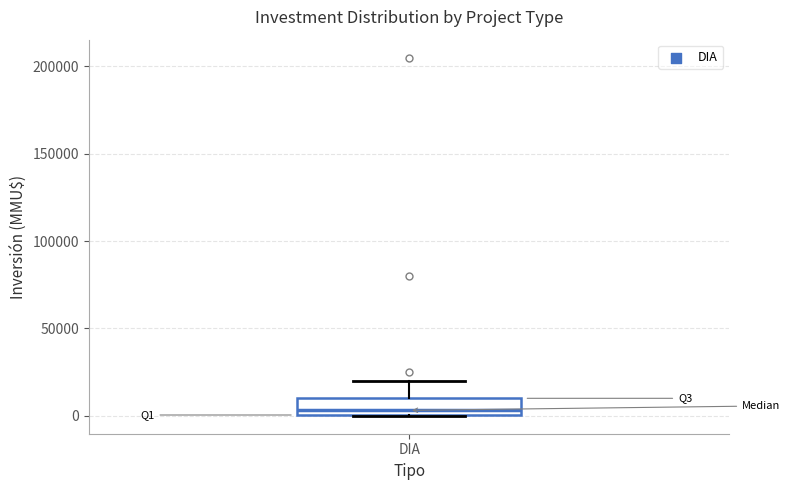

Read this box plot against the y-axis: the position of the median line, the range covered by the box, and the ends of both whiskers. The values are not printed on the chart, so give them approximately, as read against the axis.

median 5000, box 0 to 10000, whiskers 0 to 20000